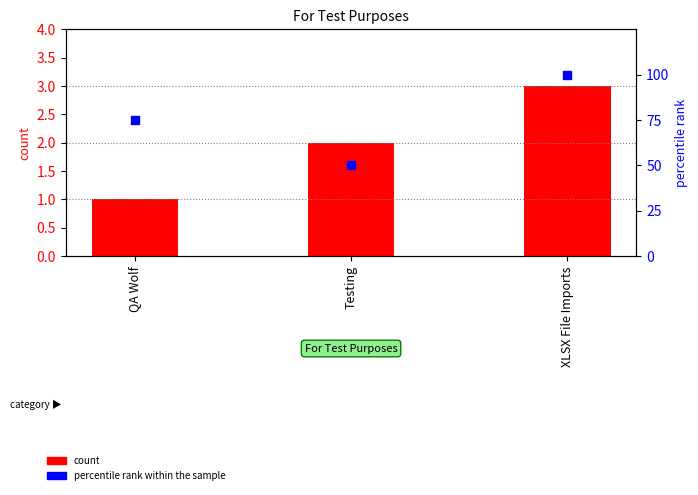

Which series has the largest total across all categories?

percentile rank within the sample